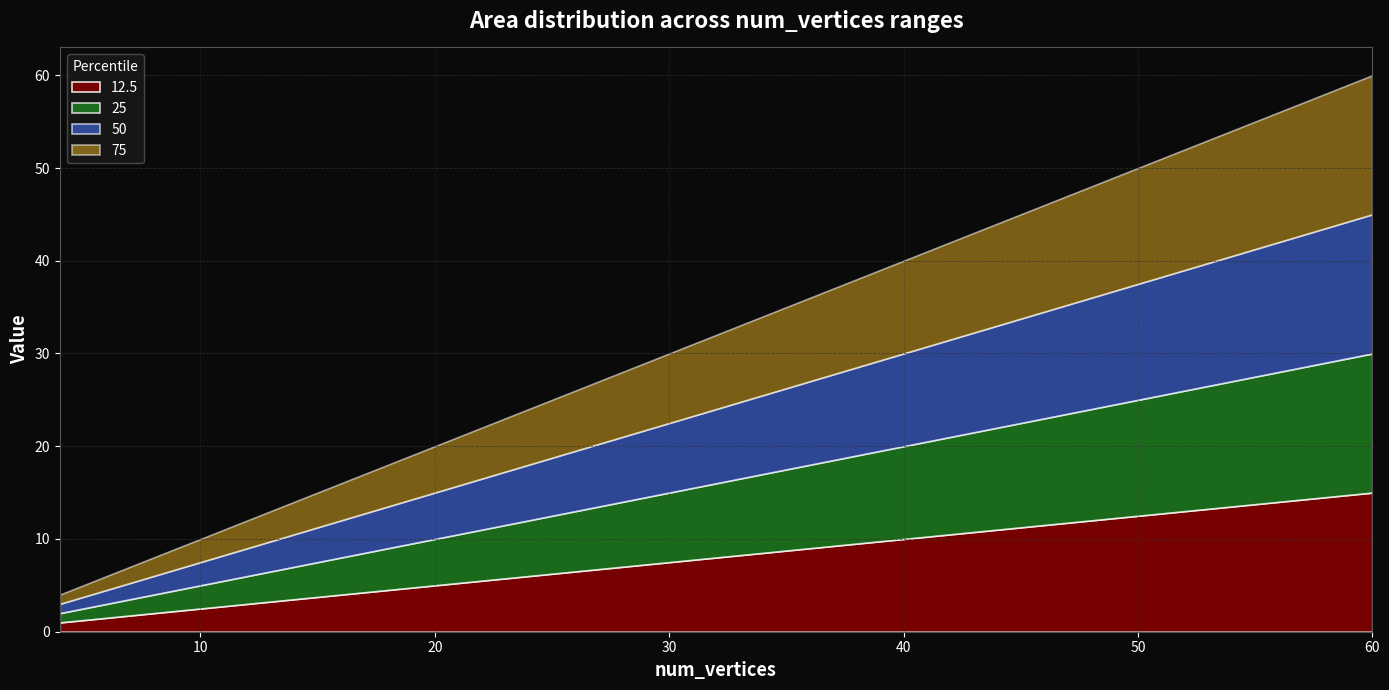

What is the difference between the second highest and second lowest values in the 12.5 series?

12